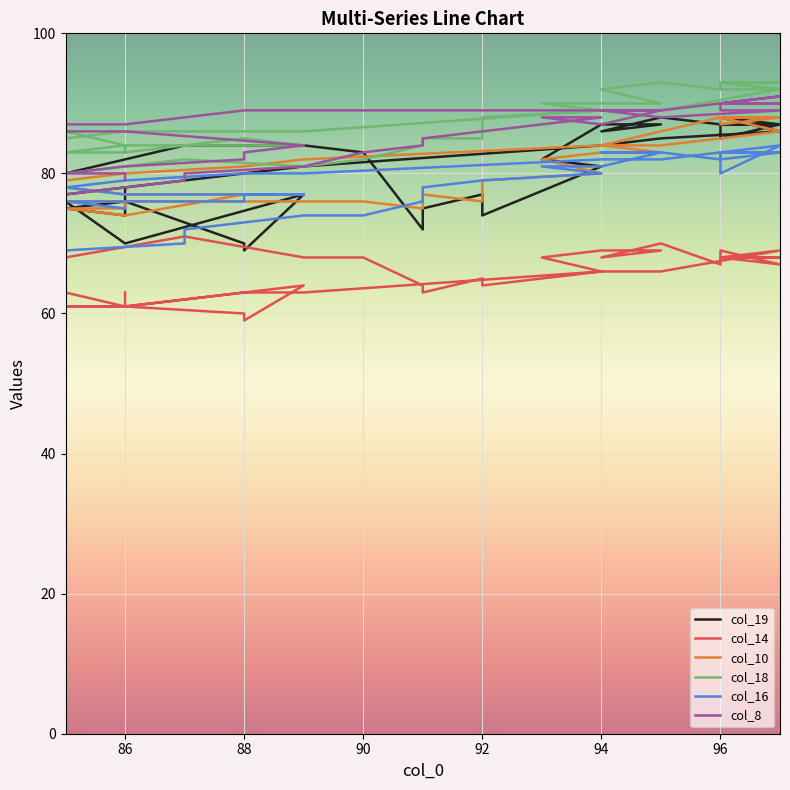

What is the difference between the second highest and second lowest values in the col_10 series?

14